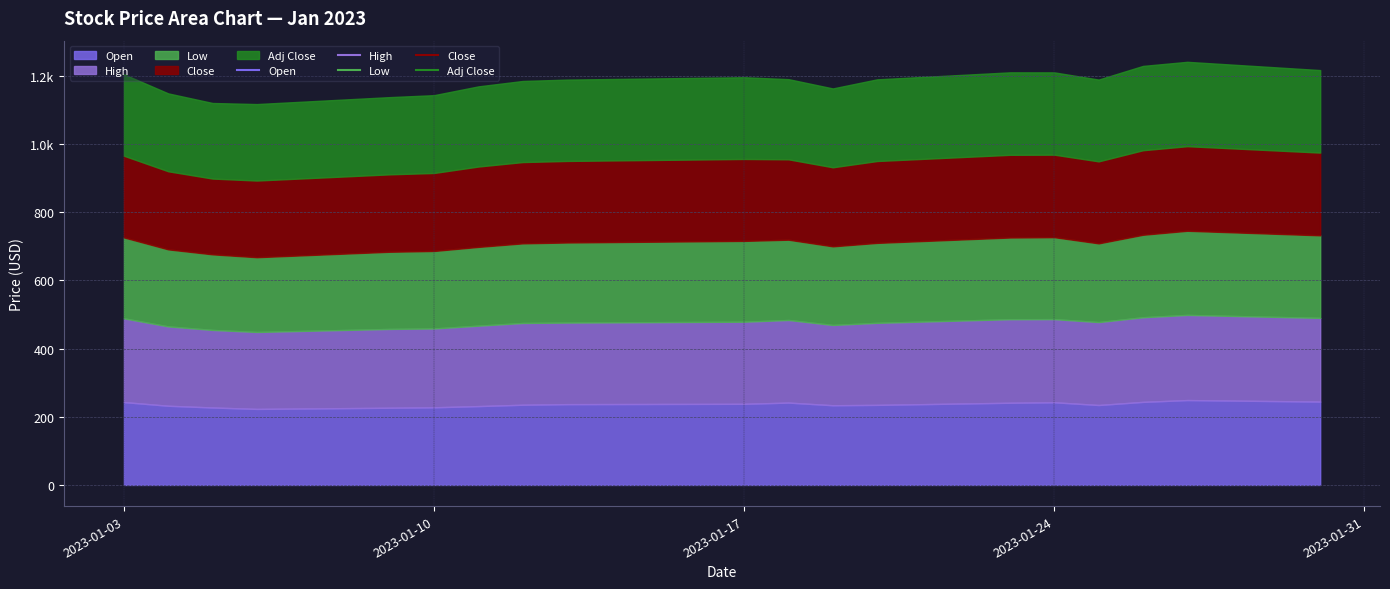

In Open, how many points are higher than both neighbors (excluding endpoints)?

3